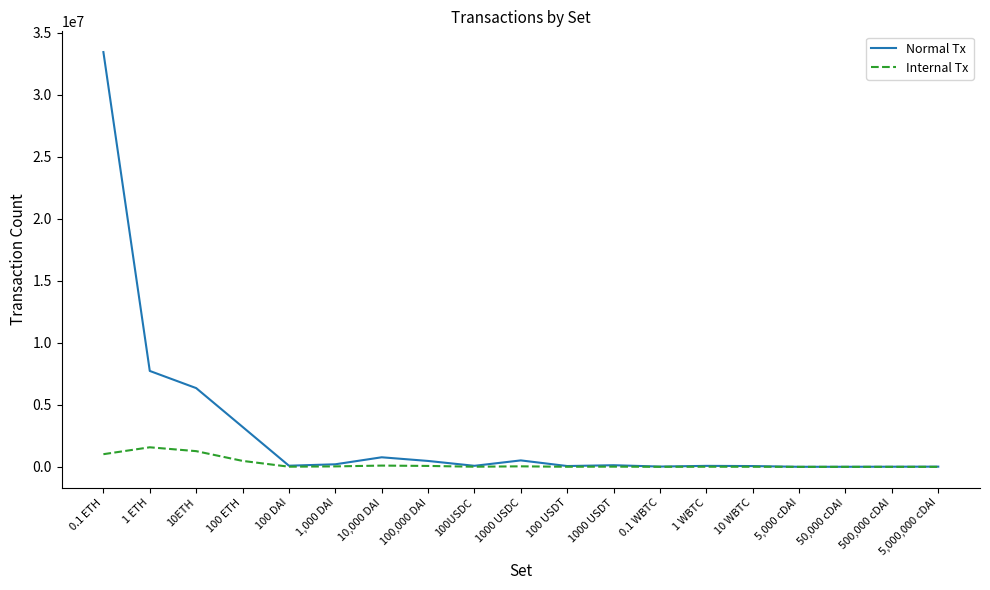

Which category has the highest value in the Normal Tx series?

0.1 ETH